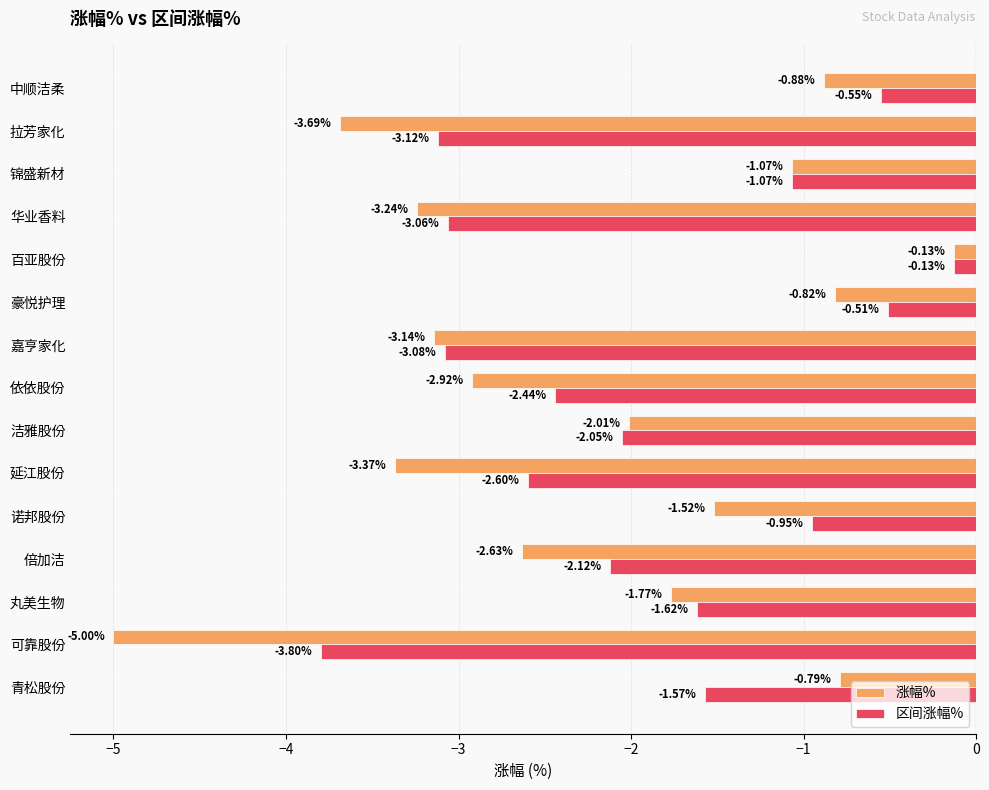

How many data points does each series have?

15